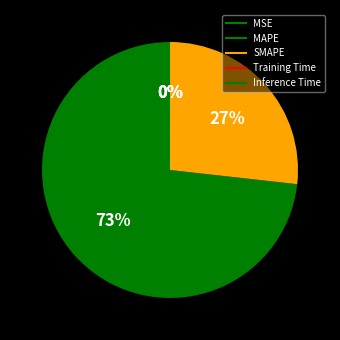

How many segments does this pie chart have?

5